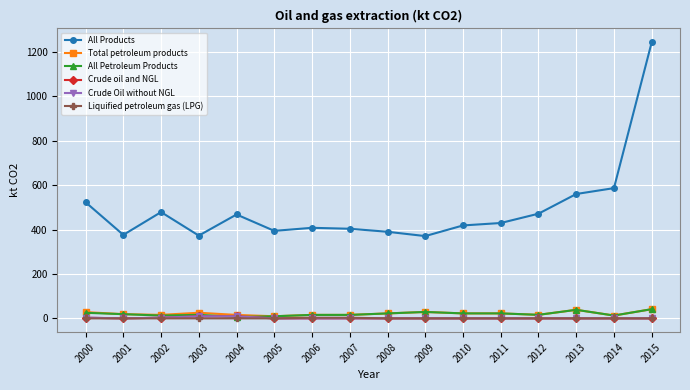

How many lines are shown in the chart?

6